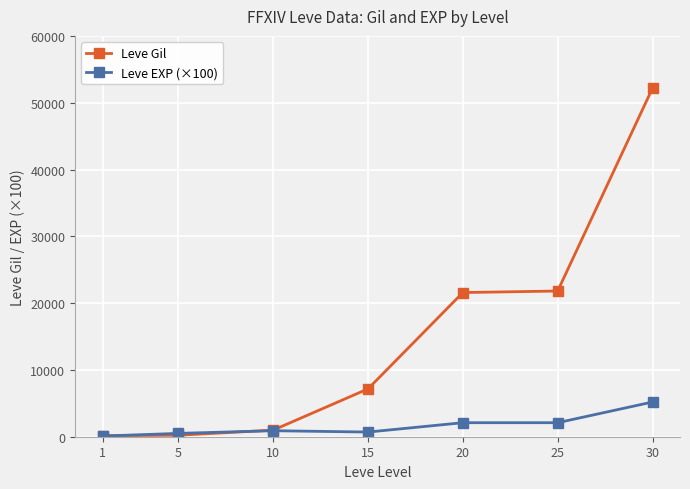

At how many categories does at least one series exceed 1429?

4